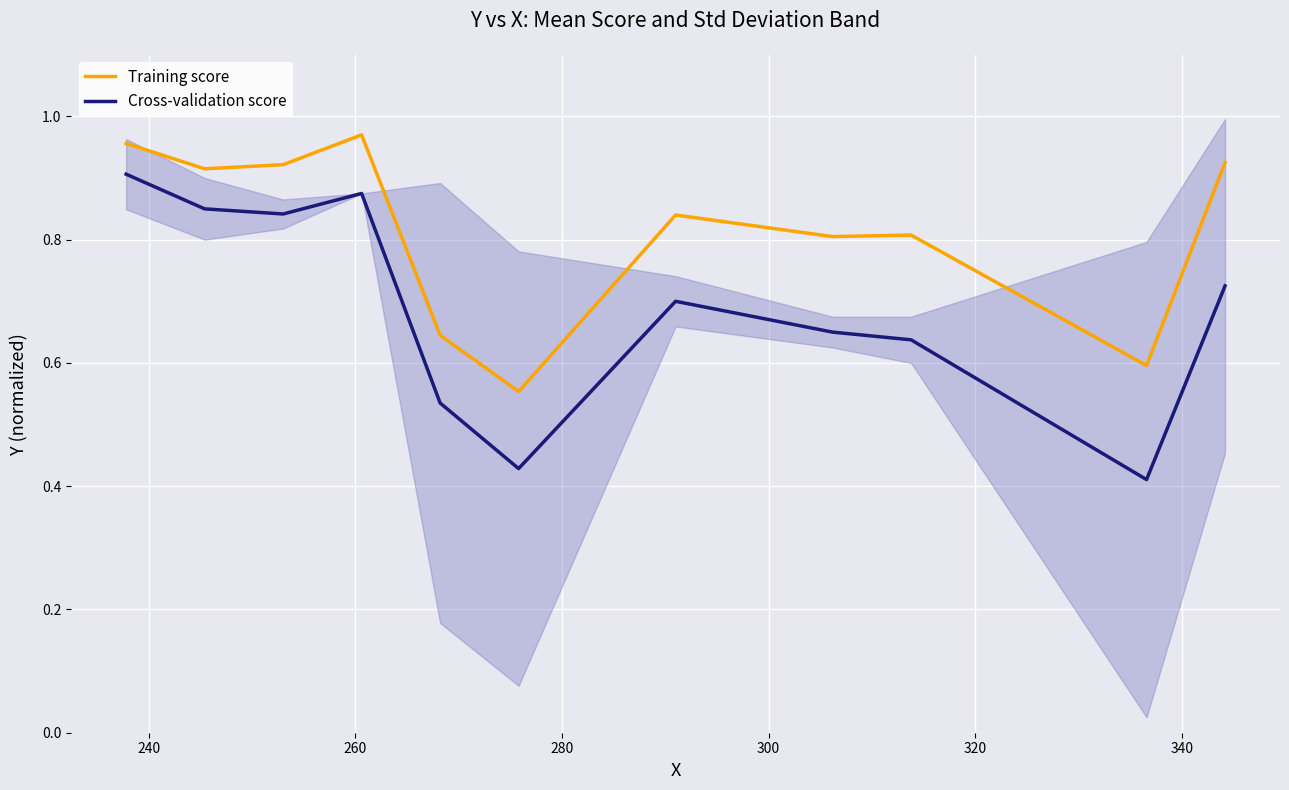

True or false: Cross-validation score and Training score cross at least once.

False